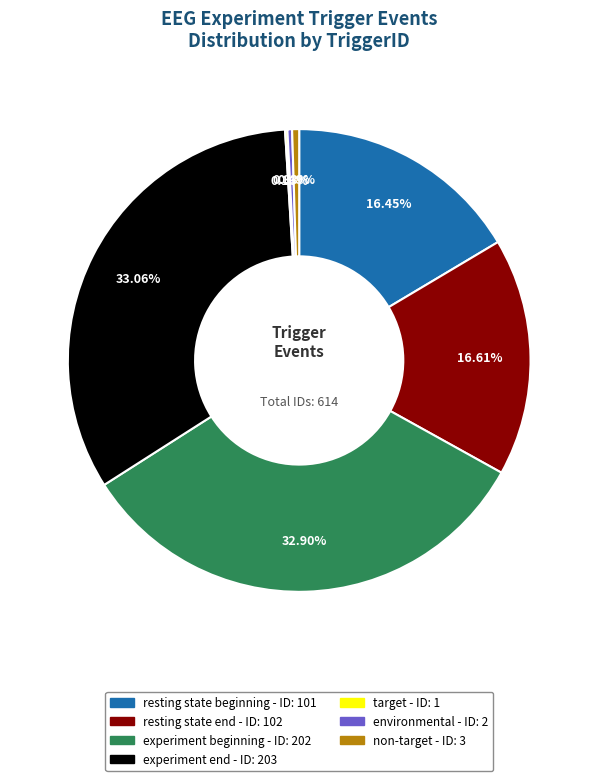

Does experiment beginning account for over 50% of the chart?

No